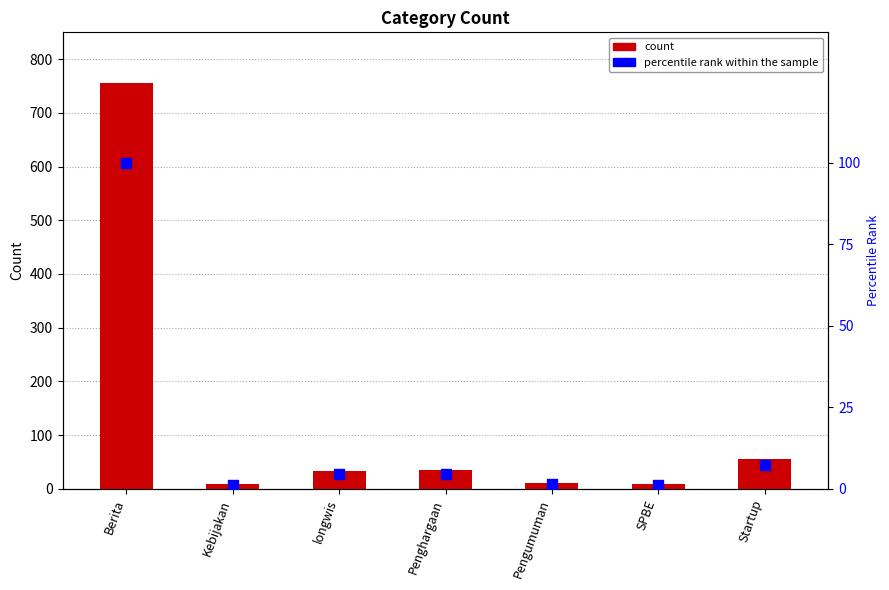

What are all the series names shown in the legend?

Count, percentile rank within the sample